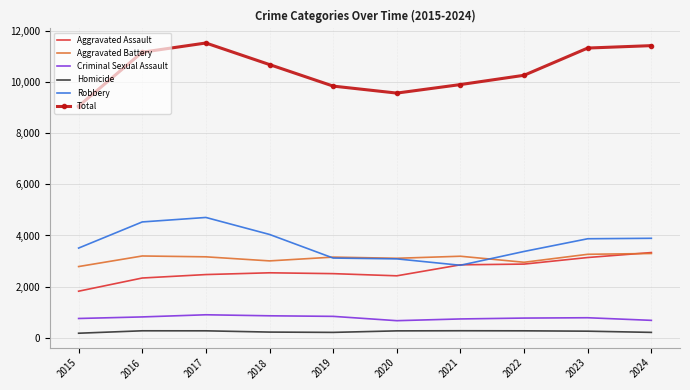

Which series has the largest range (max minus min)?

Total